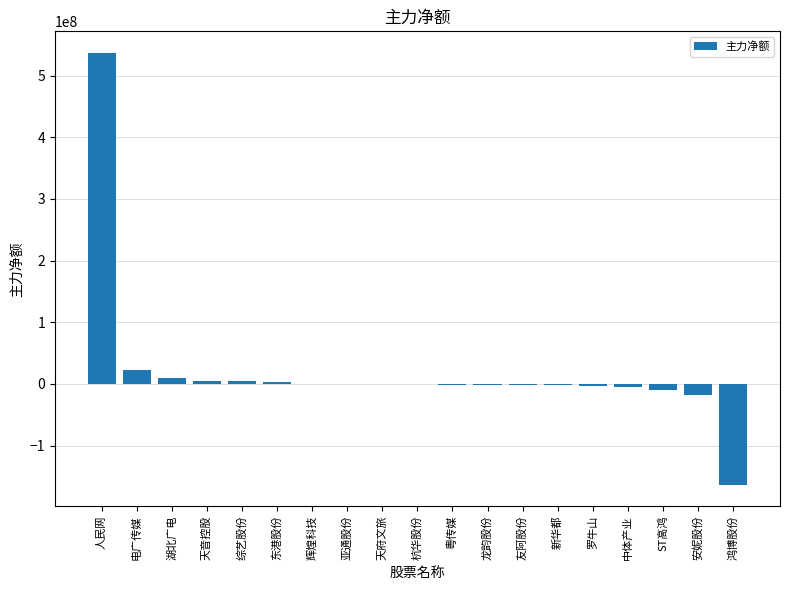

What is the average value?

19697051